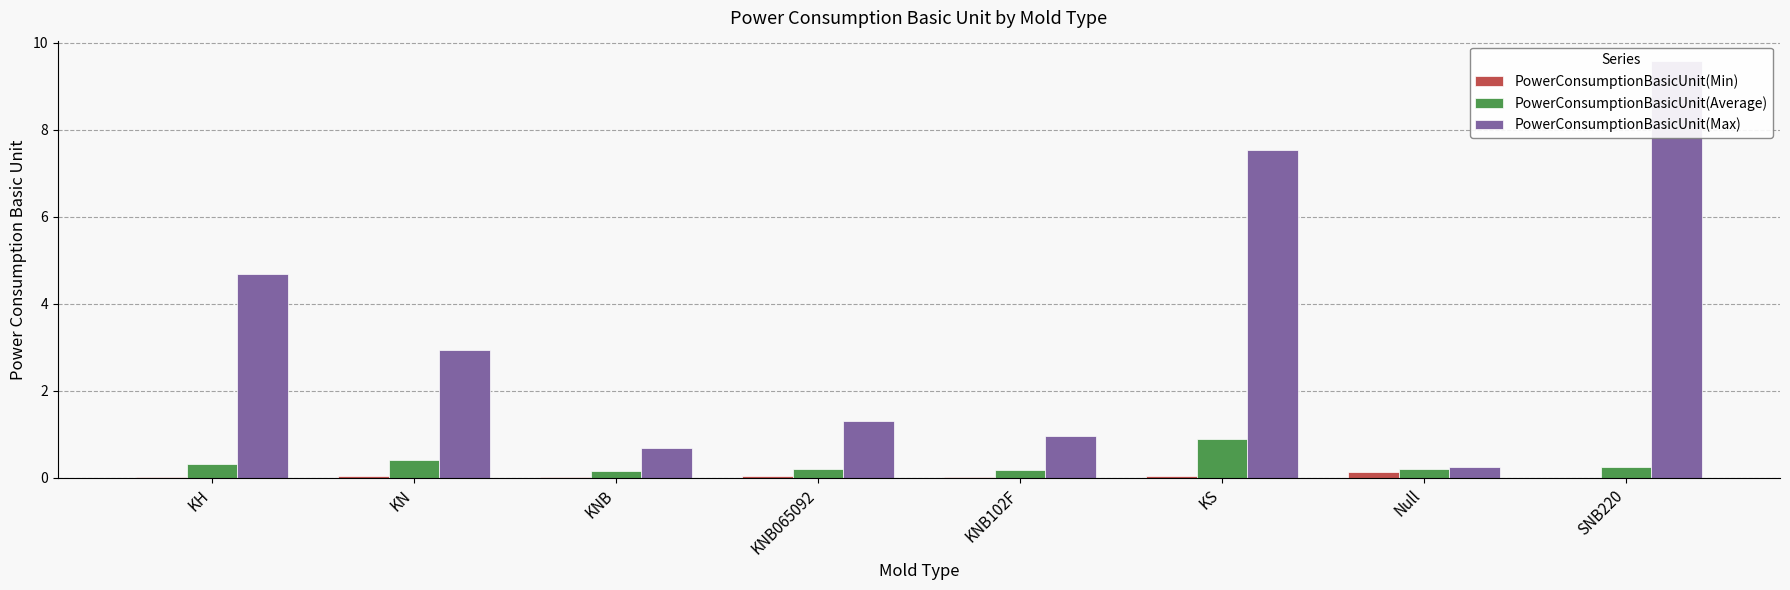

Reading left to right, list all the values displayed in this chart.

PowerConsumptionBasicUnit(Min): KH=0.0	KN=0.0	KNB=0.0	KNB065092=0.0	KNB102F=0.0	KS=0.0	Null=0.1	SNB220=0.0
PowerConsumptionBasicUnit(Average): KH=0.3	KN=0.4	KNB=0.1	KNB065092=0.2	KNB102F=0.2	KS=0.9	Null=0.2	SNB220=0.3
PowerConsumptionBasicUnit(Max): KH=4.7	KN=2.9	KNB=0.7	KNB065092=1.3	KNB102F=1.0	KS=7.5	Null=0.3	SNB220=9.6